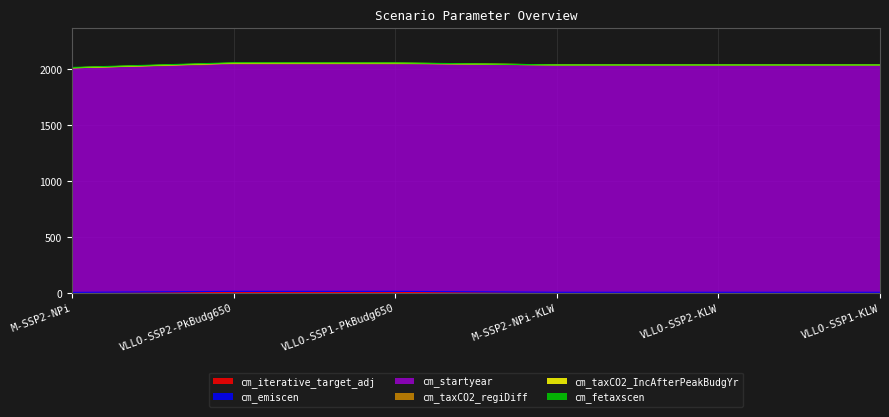

What is the difference between the cm_emiscen values at VLLO-SSP2-PkBudg650 and M-SSP2-NPi-KLW?

1